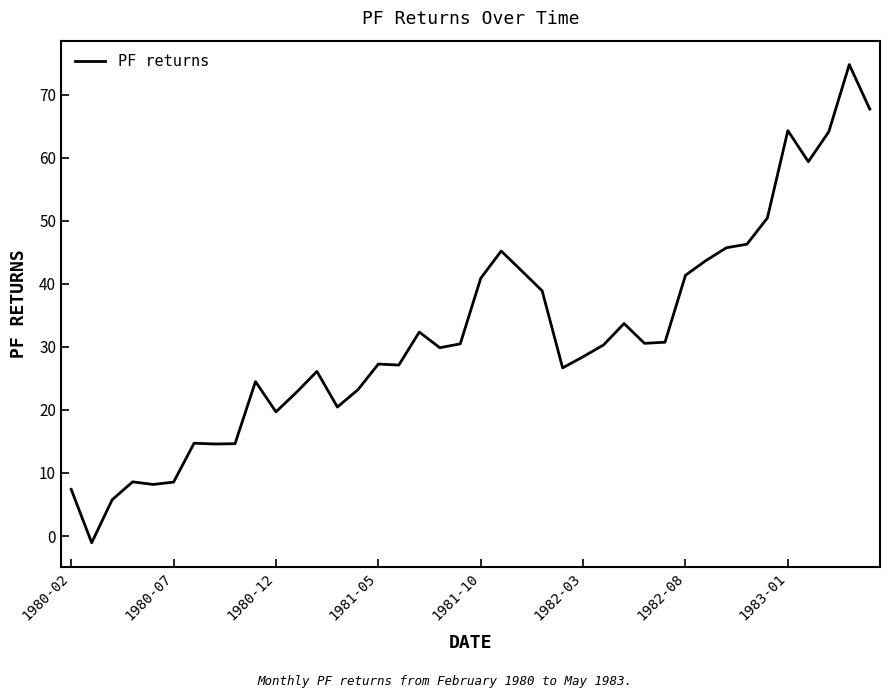

What is the difference between the maximum and minimum values?

75.8